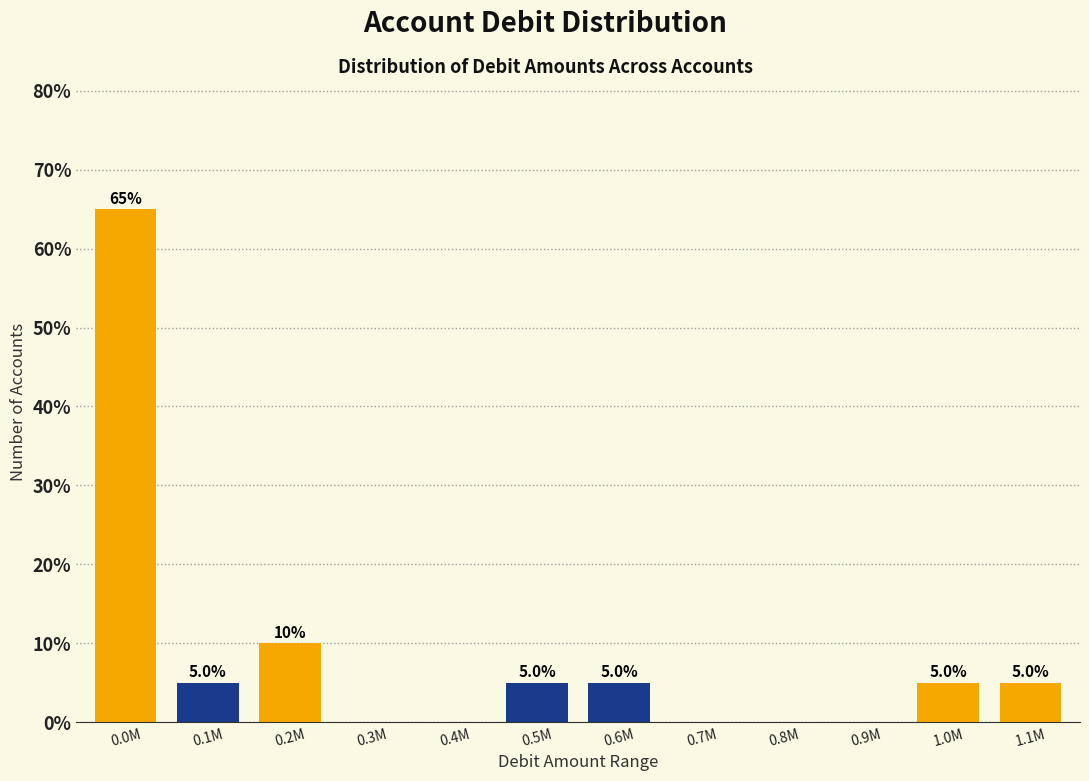

Reading right to left, extract all data points from this chart.

1.1M=5	1.0M=5	0.9M=0	0.8M=0	0.7M=0	0.6M=5	0.5M=5	0.4M=0	0.3M=0	0.2M=10	0.1M=5	0.0M=65